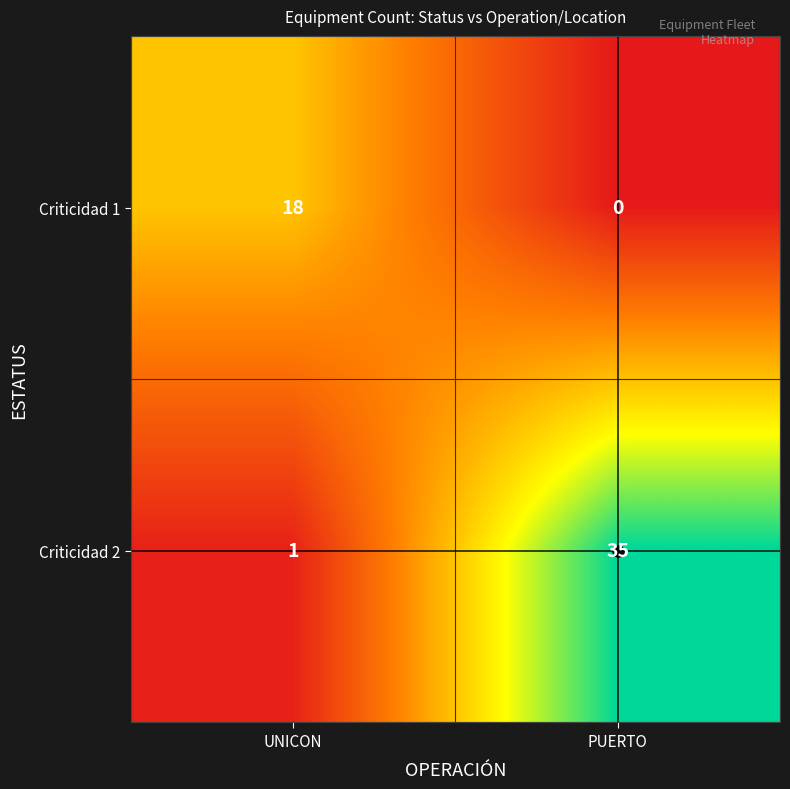

Rank the series by their average value, from highest to lowest.

Criticidad 2, Criticidad 1